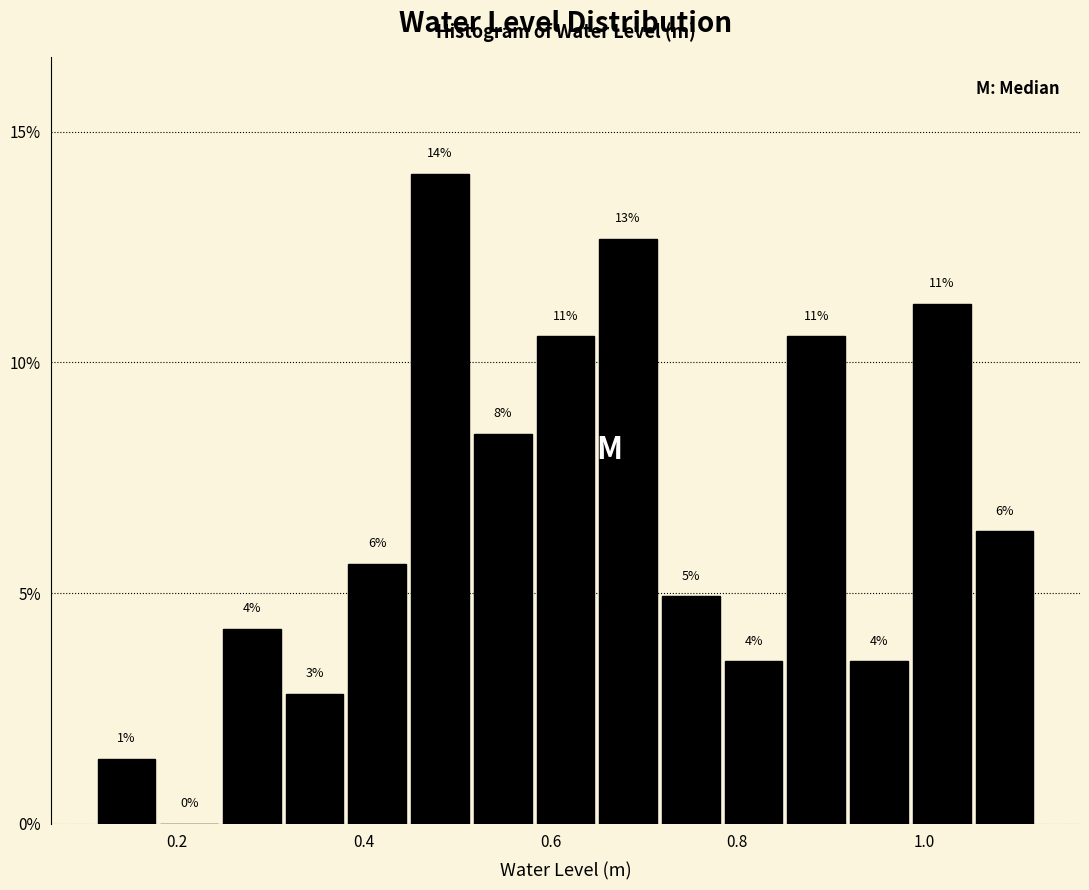

Read against the x-axis, roughly where is the centre of the tallest bar?

0.48